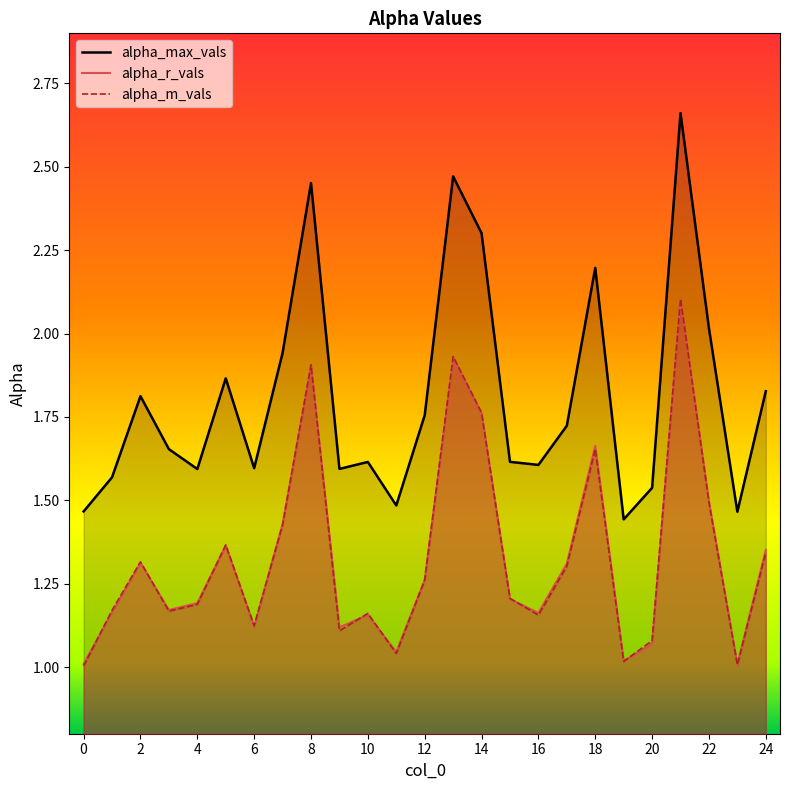

Where is alpha_r_vals nearest to the value 1?

23